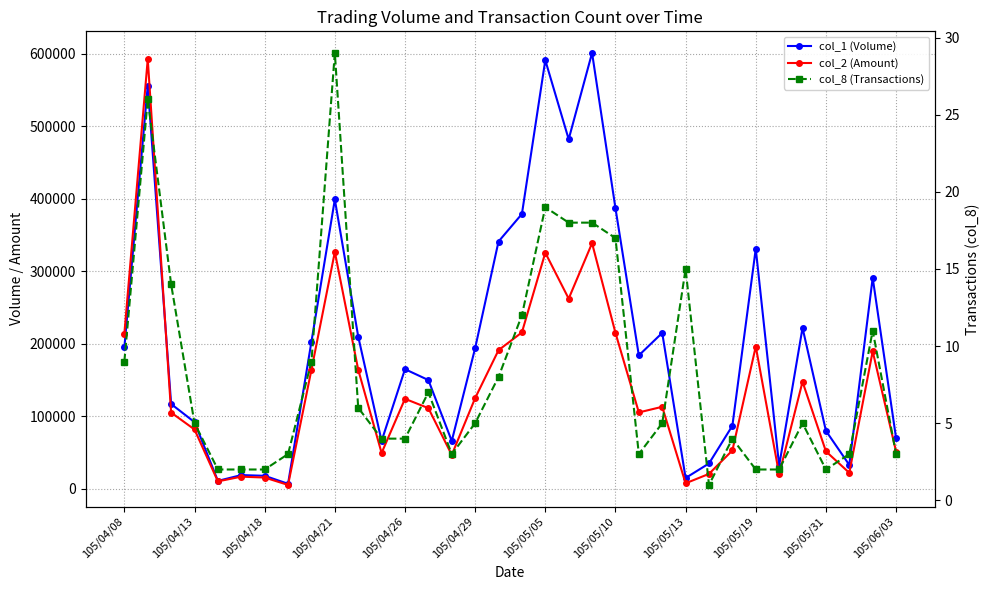

True or false: col_8 (Transactions) and col_1 (Volume) intersect in this chart.

False